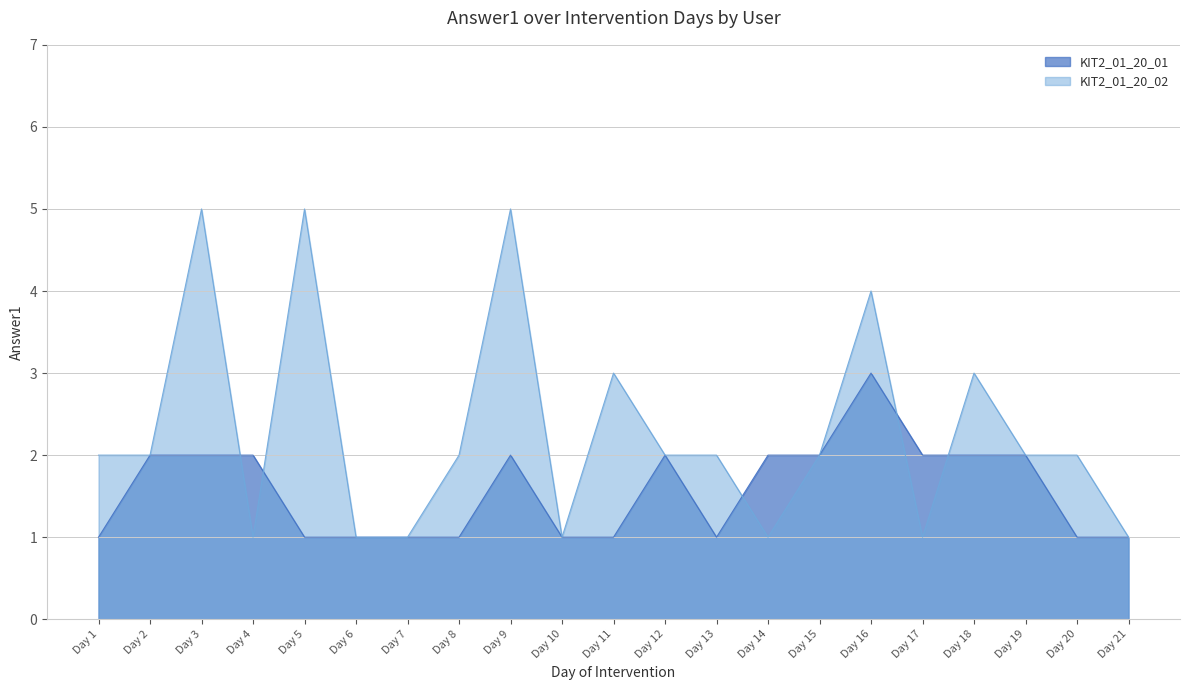

At Day 11, list the series in order from largest to smallest.

KIT2_01_20_02, KIT2_01_20_01